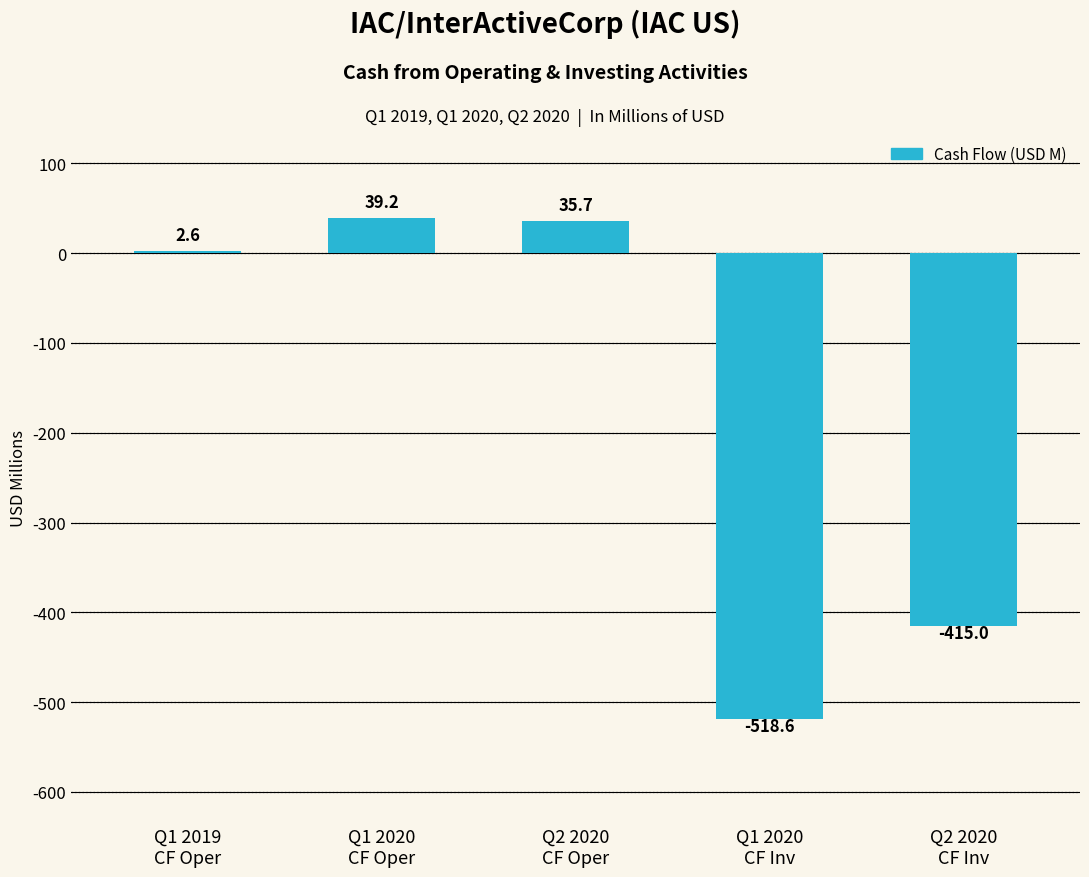

What is the label of the 1st bar from the right?

Q2 2020
CF Inv